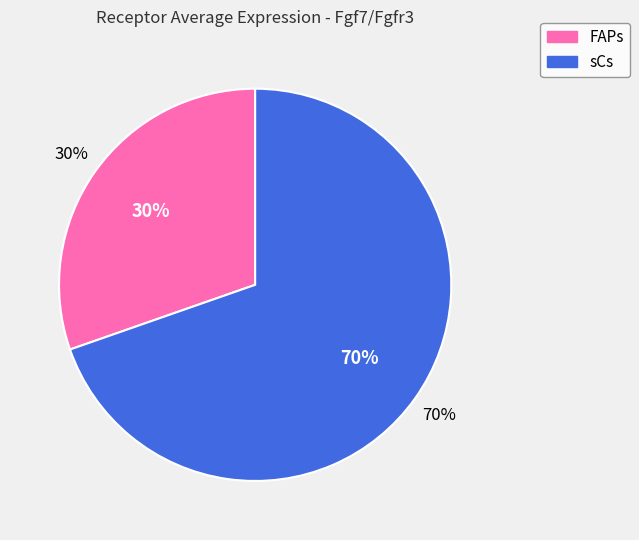

Rank the categories by value from lowest to highest.

FAPs, sCs